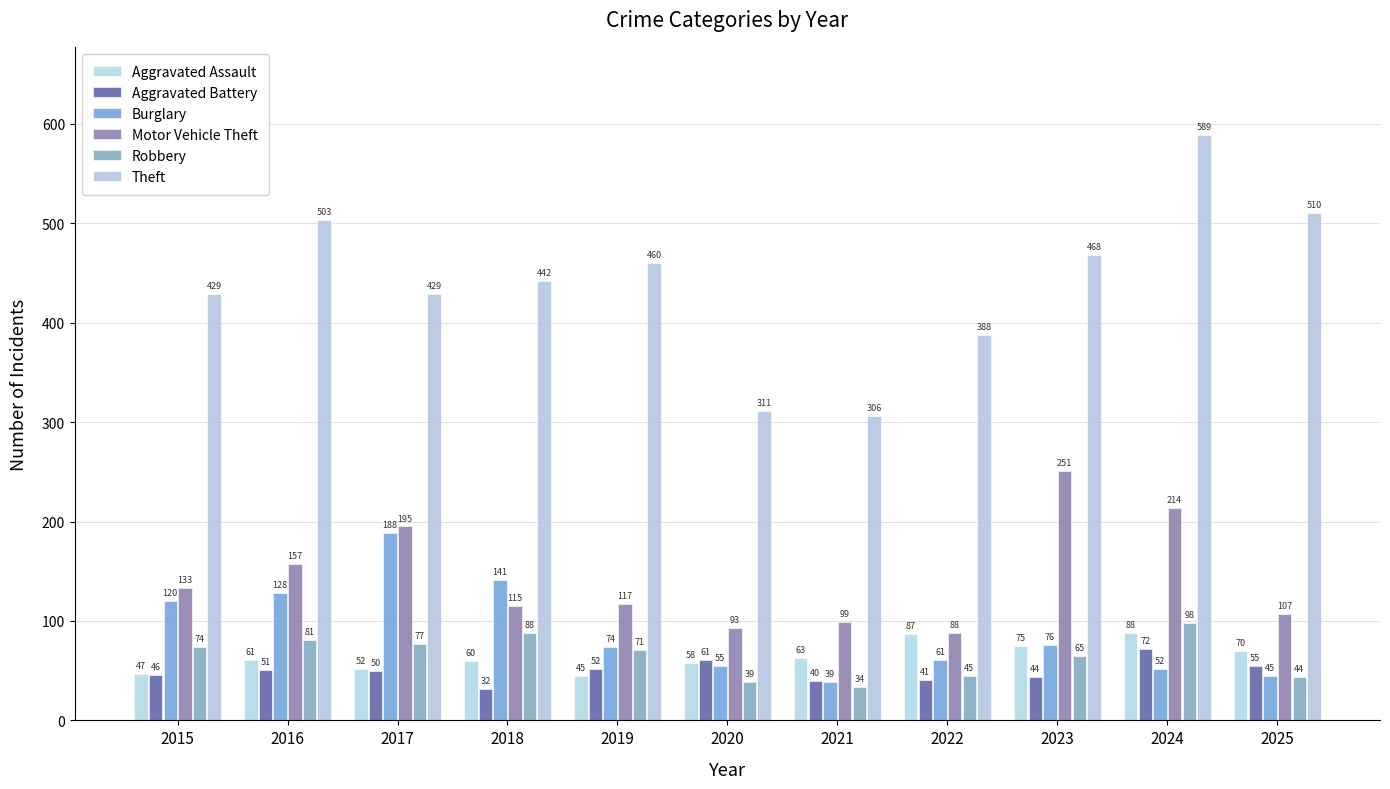

How many categories are shown in the chart?

11